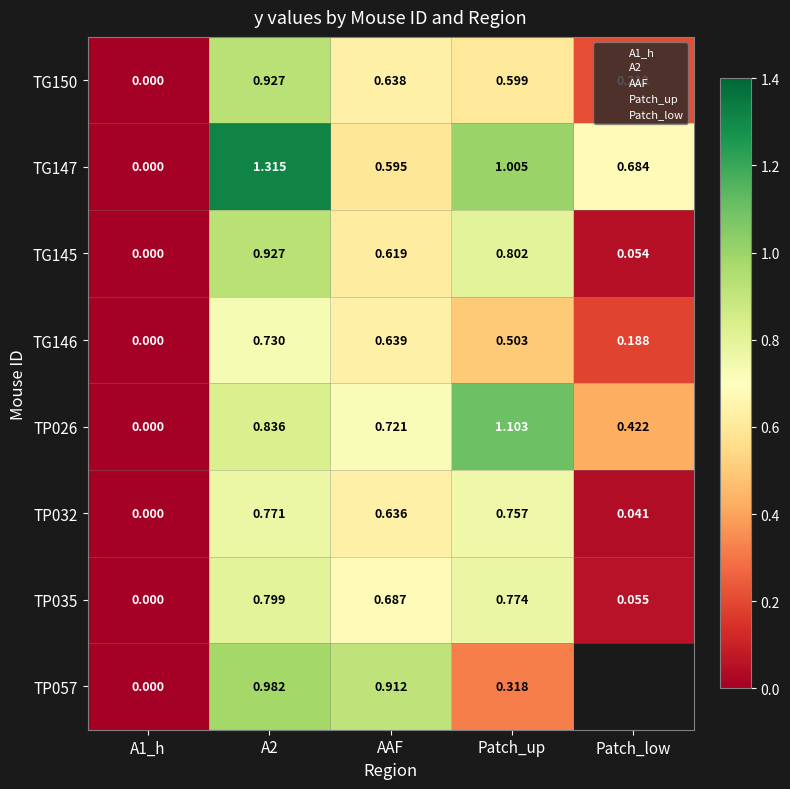

Is the value of TG145 at Patch_up greater than the value of TP032 at Patch_up?

Yes